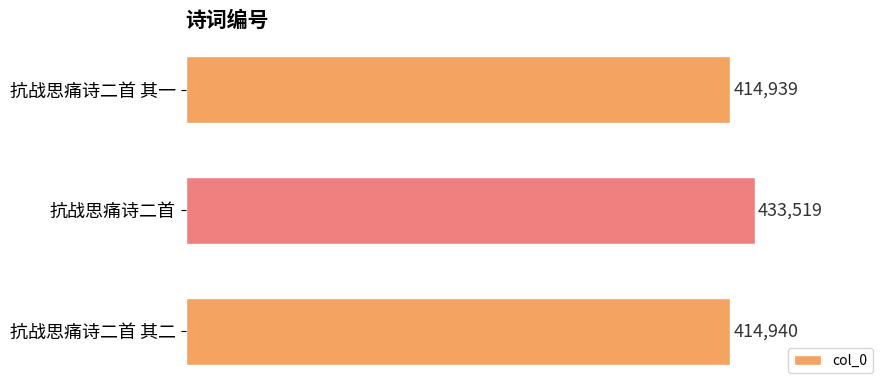

Reading bottom to top, extract all data points from this chart.

抗战思痛诗二首 其二=414940	抗战思痛诗二首=433519	抗战思痛诗二首 其一=414939